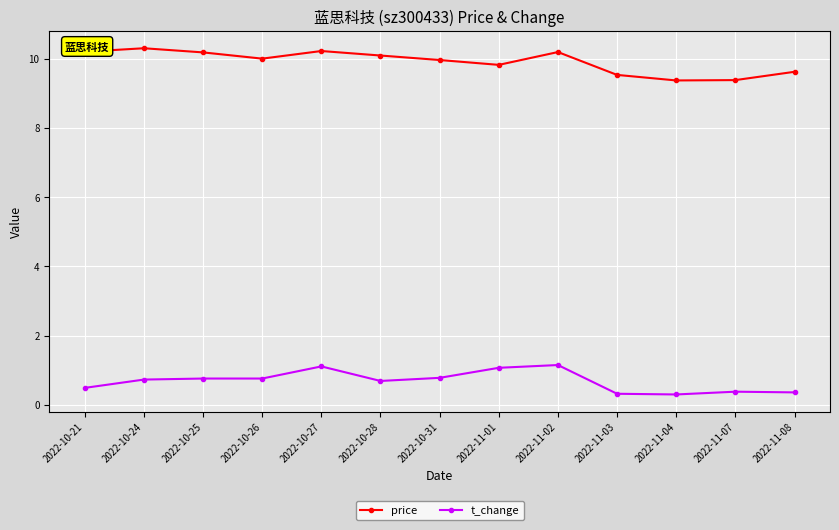

What is the greatest value displayed?

10.3